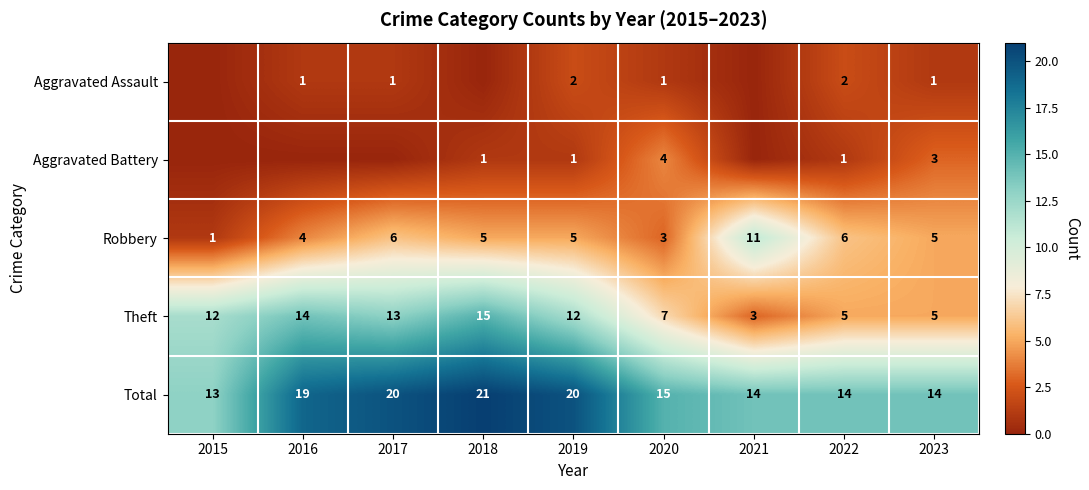

Is the value of Theft at 2015 greater than the value of Robbery at 2021?

Yes